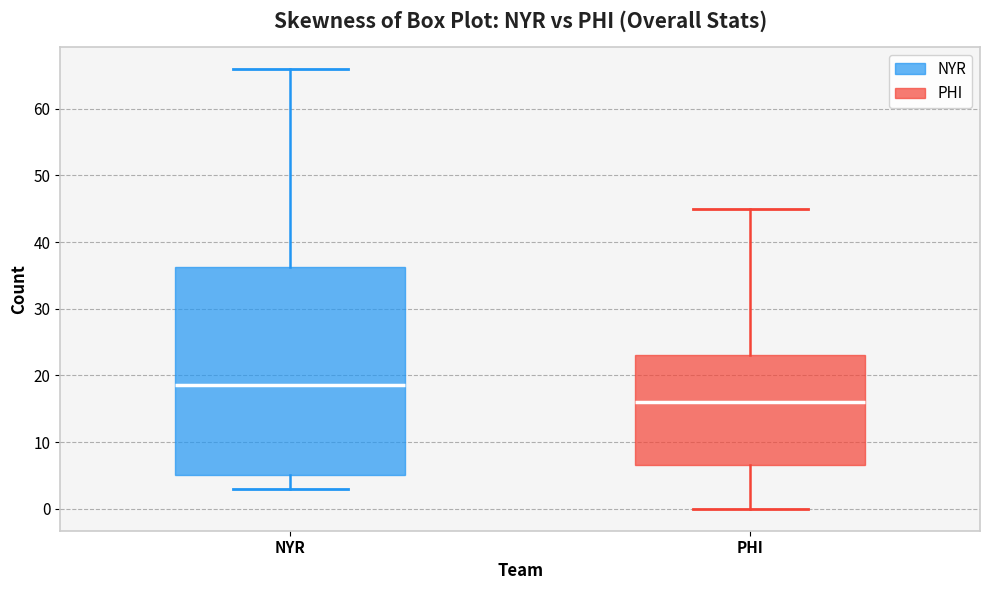

Which box is the tallest, from its lower edge to its upper edge?

NYR